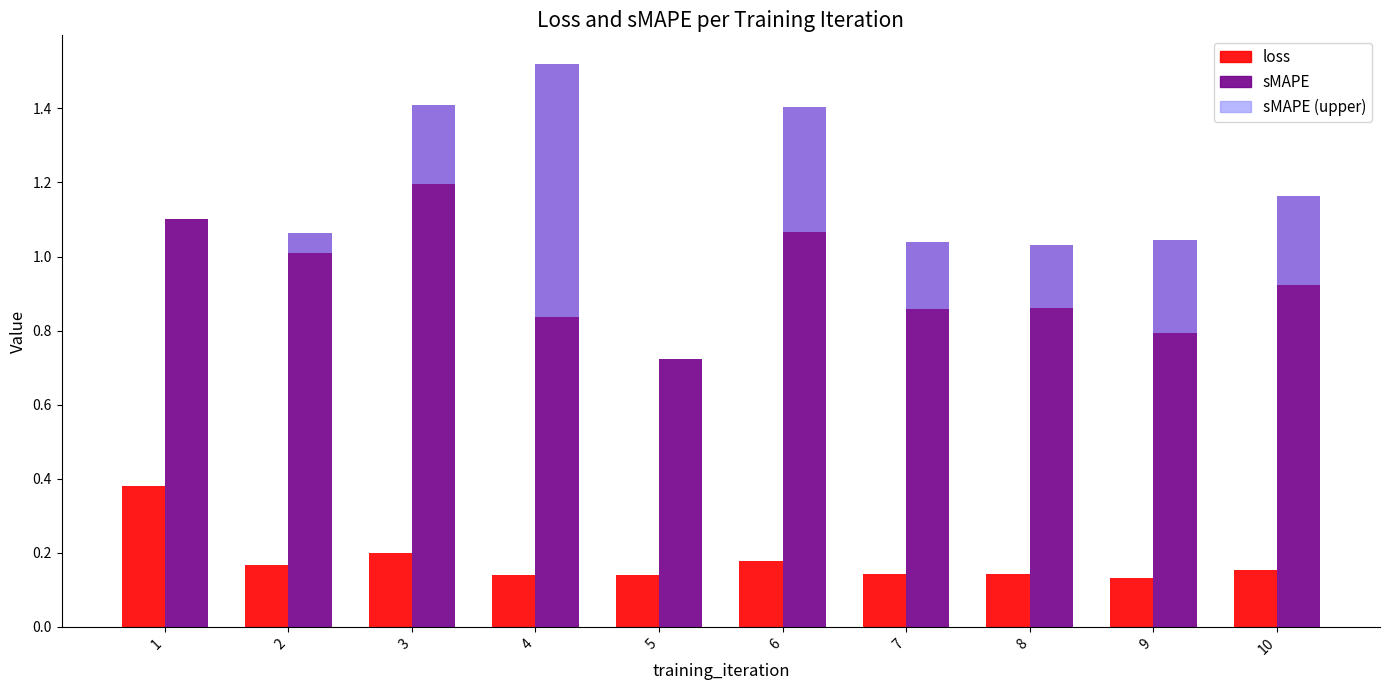

Does the chart contain any negative values?

No